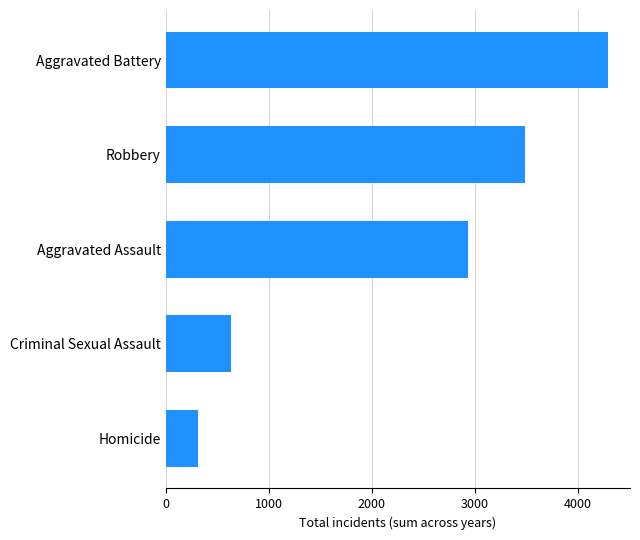

The chart shows a value of 1663 at Aggravated Assault. True or false?

False